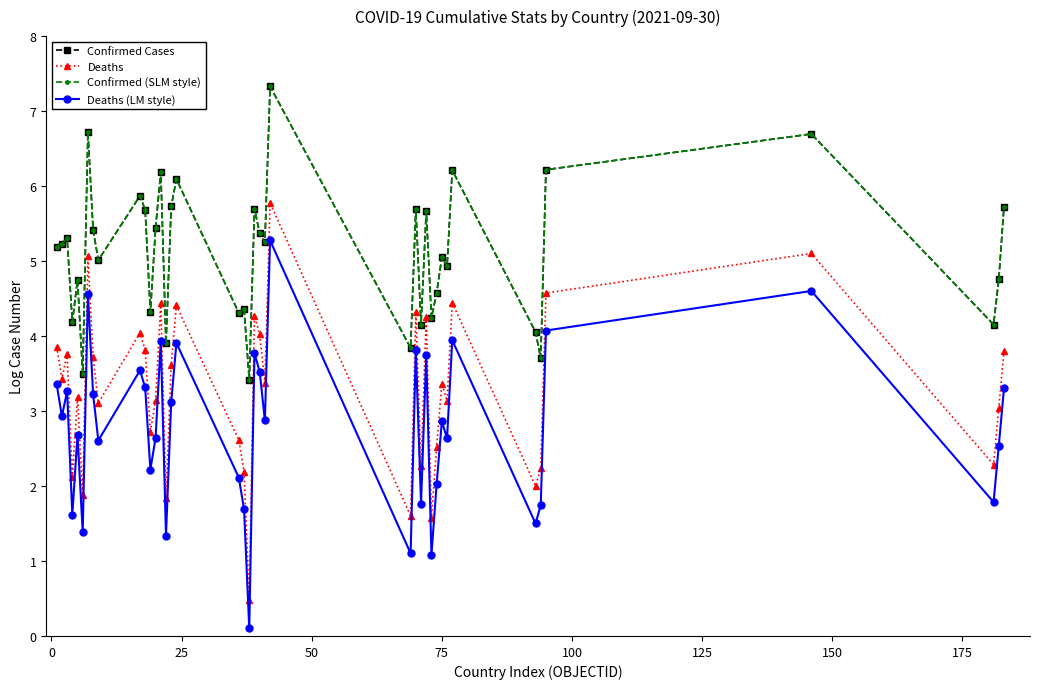

True or false: Deaths (LM style) and Confirmed (SLM style) intersect in this chart.

False